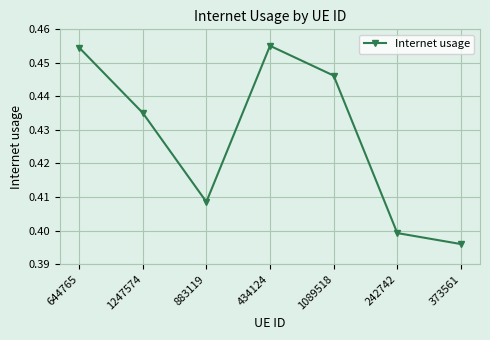

Is it true that the value at 242742 is 0.2?

False